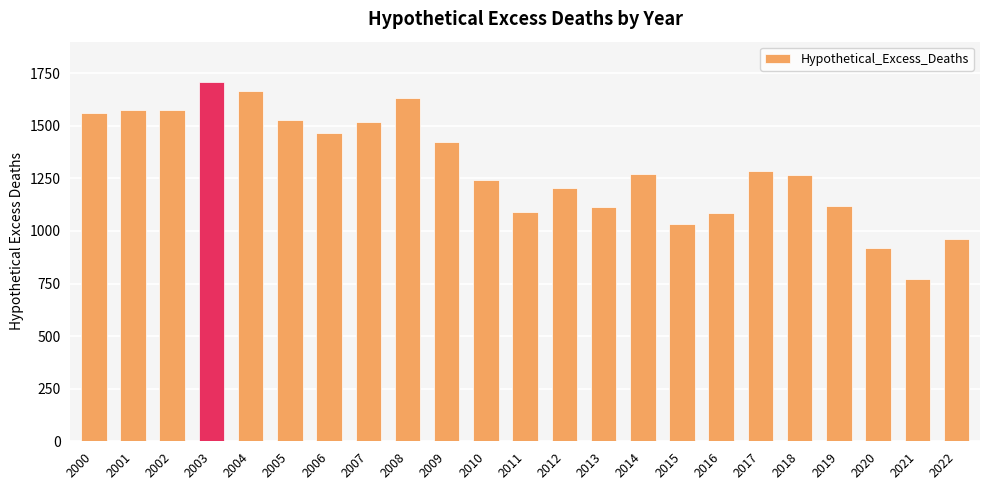

What is the value of the 17th bar from the left?

1084.7